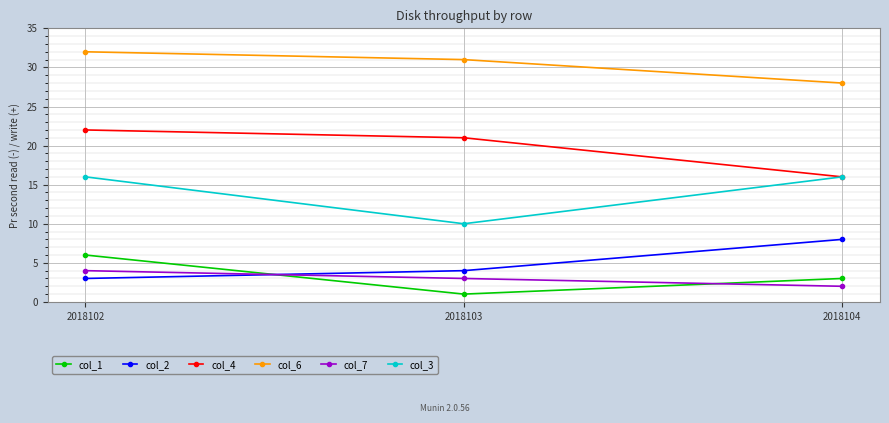

At which label is col_6 closest to 30?

2018103